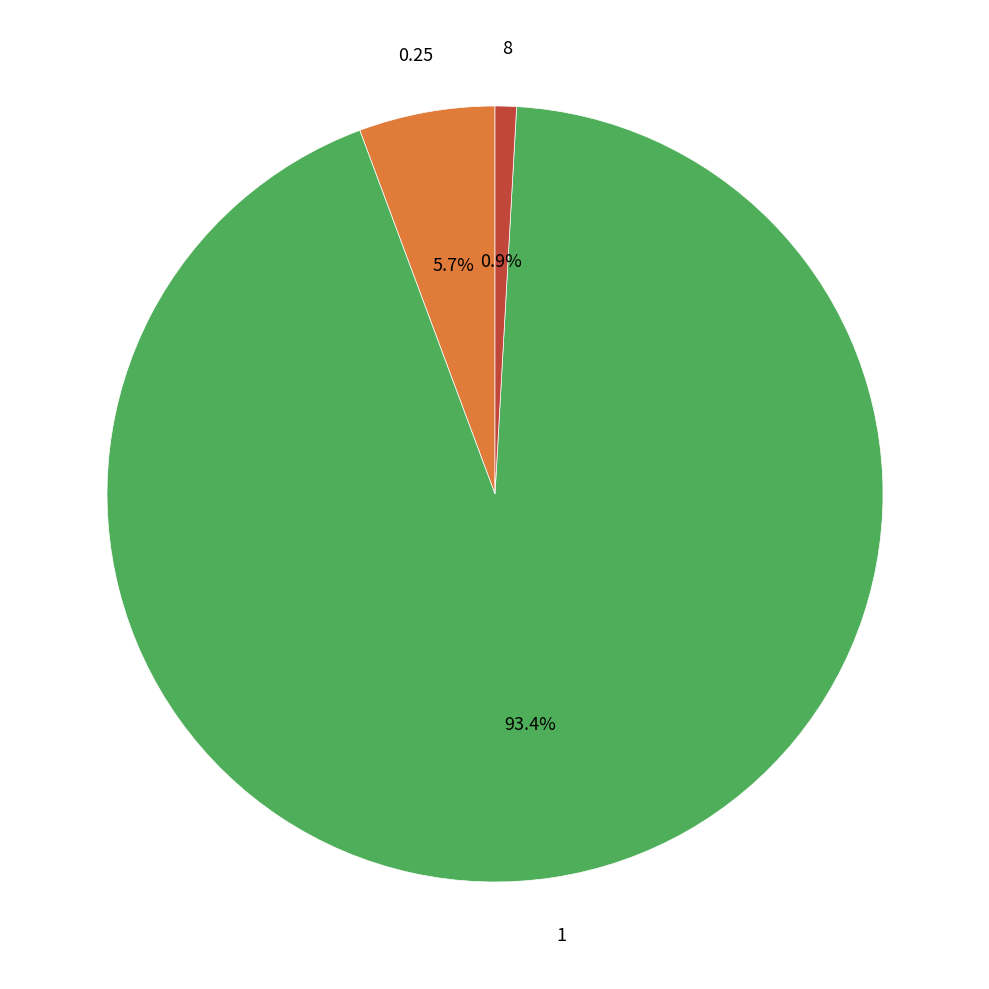

Does any single category account for the majority?

Yes